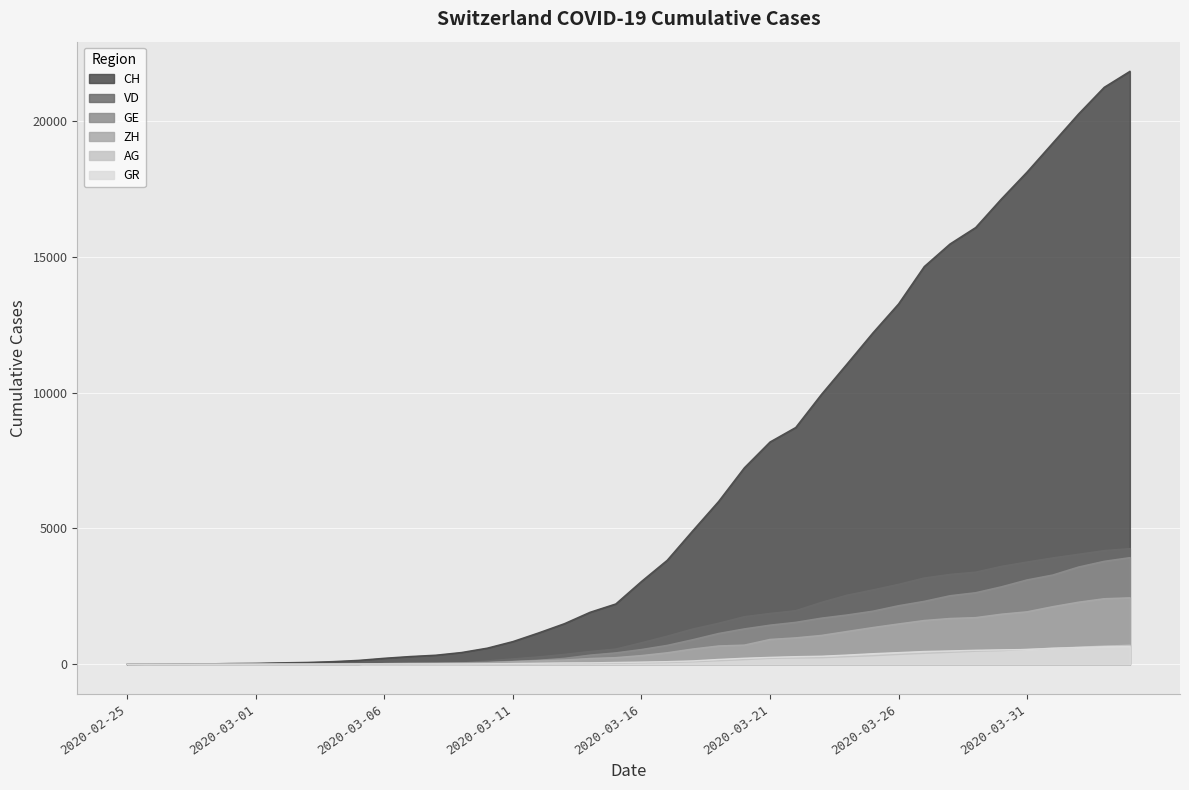

Reading right to left, list all the values displayed in this chart.

CH: 2020-04-04=21813	2020-04-03=21226	2020-04-02=20244	2020-04-01=19177	2020-03-31=18111	2020-03-30=17119	2020-03-29=16069	2020-03-28=15463	2020-03-27=14633	2020-03-26=13259	2020-03-25=12192	2020-03-24=11056	2020-03-23=9931	2020-03-22=8715	2020-03-21=8181	2020-03-20=7231	2020-03-19=5995	2020-03-18=4923	2020-03-17=3831	2020-03-16=3053	2020-03-15=2225	2020-03-14=1919	2020-03-13=1499	2020-03-12=1161	2020-03-11=842	2020-03-10=599	2020-03-09=439	2020-03-08=340	2020-03-07=291	2020-03-06=227	2020-03-05=150	2020-03-04=104	2020-03-03=74	2020-03-02=60	2020-03-01=41	2020-02-29=33	2020-02-28=20	2020-02-27=10	2020-02-26=5	2020-02-25=0
GE: 2020-04-04=3928	2020-04-03=3793	2020-04-02=3582	2020-04-01=3289	2020-03-31=3109	2020-03-30=2855	2020-03-29=2638	2020-03-28=2527	2020-03-27=2321	2020-03-26=2160	2020-03-25=1959	2020-03-24=1820	2020-03-23=1703	2020-03-22=1549	2020-03-21=1445	2020-03-20=1307	2020-03-19=1139	2020-03-18=911	2020-03-17=701	2020-03-16=549	2020-03-15=425	2020-03-14=343	2020-03-13=224	2020-03-12=153	2020-03-11=112	2020-03-10=79	2020-03-09=59	2020-03-08=44	2020-03-07=42	2020-03-06=29	2020-03-05=20	2020-03-04=15	2020-03-03=13	2020-03-02=13	2020-03-01=9	2020-02-29=8	2020-02-28=4	2020-02-27=1	2020-02-26=1	2020-02-25=0
AG: 2020-04-04=702	2020-04-03=673	2020-04-02=631	2020-04-01=596	2020-03-31=554	2020-03-30=506	2020-03-29=485	2020-03-28=444	2020-03-27=407	2020-03-26=367	2020-03-25=318	2020-03-24=283	2020-03-23=245	2020-03-22=235	2020-03-21=223	2020-03-20=175	2020-03-19=134	2020-03-18=96	2020-03-17=69	2020-03-16=56	2020-03-15=43	2020-03-14=33	2020-03-13=30	2020-03-12=27	2020-03-11=20	2020-03-10=18	2020-03-09=15	2020-03-08=14	2020-03-07=14	2020-03-06=12	2020-03-05=11	2020-03-04=10	2020-03-03=7	2020-03-02=7	2020-03-01=4	2020-02-29=3	2020-02-28=1	2020-02-27=1	2020-02-26=1	2020-02-25=0
GR: 2020-04-04=657	2020-04-03=649	2020-04-02=622	2020-04-01=592	2020-03-31=547	2020-03-30=535	2020-03-29=519	2020-03-28=495	2020-03-27=474	2020-03-26=433	2020-03-25=393	2020-03-24=343	2020-03-23=300	2020-03-22=284	2020-03-21=258	2020-03-20=226	2020-03-19=182	2020-03-18=128	2020-03-17=101	2020-03-16=84	2020-03-15=71	2020-03-14=56	2020-03-13=53	2020-03-12=43	2020-03-11=31	2020-03-10=22	2020-03-09=18	2020-03-08=18	2020-03-07=17	2020-03-06=16	2020-03-05=14	2020-03-04=12	2020-03-03=9	2020-03-02=9	2020-03-01=6	2020-02-29=6	2020-02-28=6	2020-02-27=2	2020-02-26=2	2020-02-25=0
VD: 2020-04-04=4259	2020-04-03=4187	2020-04-02=4052	2020-04-01=3918	2020-03-31=3766	2020-03-30=3607	2020-03-29=3395	2020-03-28=3310	2020-03-27=3179	2020-03-26=2945	2020-03-25=2740	2020-03-24=2548	2020-03-23=2283	2020-03-22=1977	2020-03-21=1875	2020-03-20=1756	2020-03-19=1515	2020-03-18=1304	2020-03-17=1040	2020-03-16=797	2020-03-15=566	2020-03-14=477	2020-03-13=370	2020-03-12=277	2020-03-11=203	2020-03-10=130	2020-03-09=51	2020-03-08=40	2020-03-07=30	2020-03-06=23	2020-03-05=0	2020-03-04=0	2020-03-03=0	2020-03-02=0	2020-03-01=0	2020-02-29=0	2020-02-28=0	2020-02-27=0	2020-02-26=0	2020-02-25=0
ZH: 2020-04-04=2450	2020-04-03=2417	2020-04-02=2289	2020-04-01=2125	2020-03-31=1936	2020-03-30=1848	2020-03-29=1722	2020-03-28=1690	2020-03-27=1616	2020-03-26=1489	2020-03-25=1357	2020-03-24=1213	2020-03-23=1067	2020-03-22=978	2020-03-21=919	2020-03-20=711	2020-03-19=679	2020-03-18=568	2020-03-17=429	2020-03-16=326	2020-03-15=250	2020-03-14=218	2020-03-13=163	2020-03-12=140	2020-03-11=101	2020-03-10=62	2020-03-09=49	2020-03-08=40	2020-03-07=34	2020-03-06=29	2020-03-05=0	2020-03-04=0	2020-03-03=0	2020-03-02=0	2020-03-01=0	2020-02-29=0	2020-02-28=0	2020-02-27=0	2020-02-26=0	2020-02-25=0